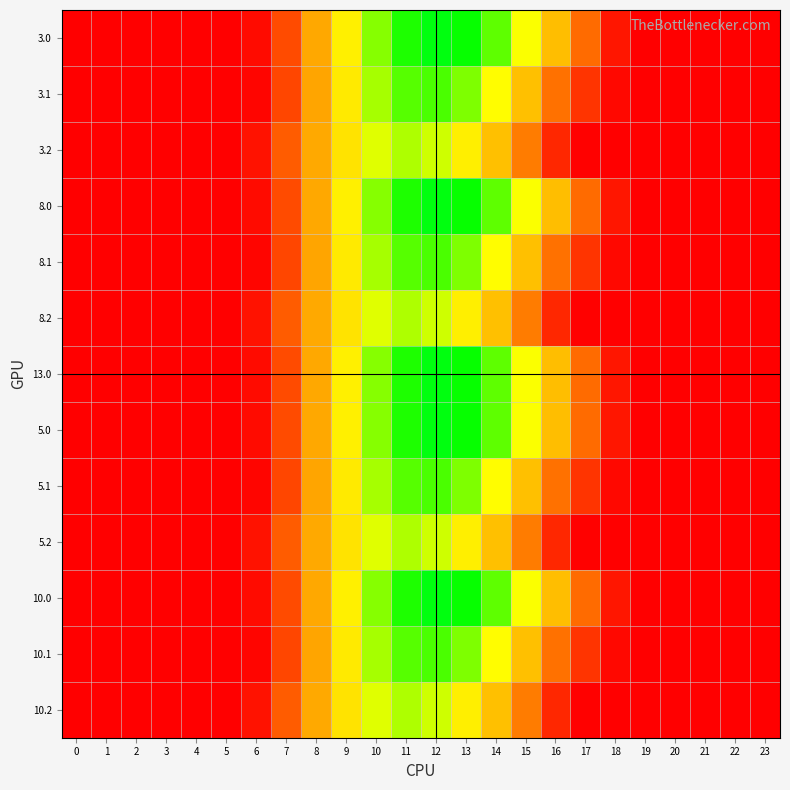

Between 8 and 12, which is larger?

12